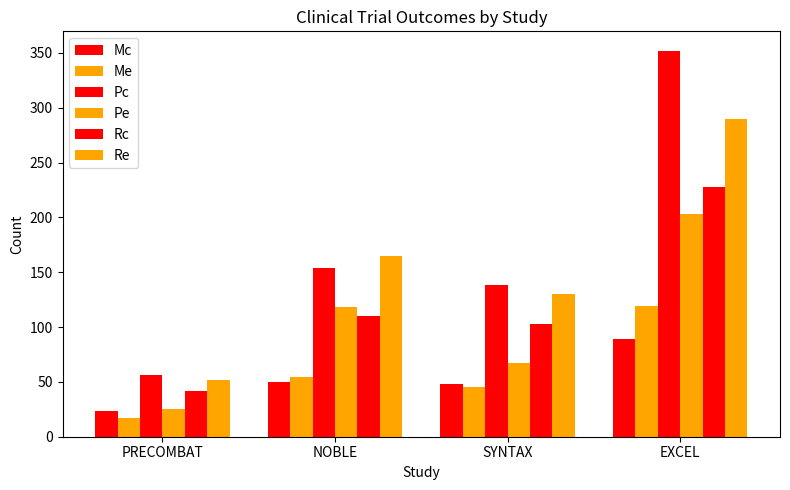

Which series has the largest range (max minus min)?

Pc